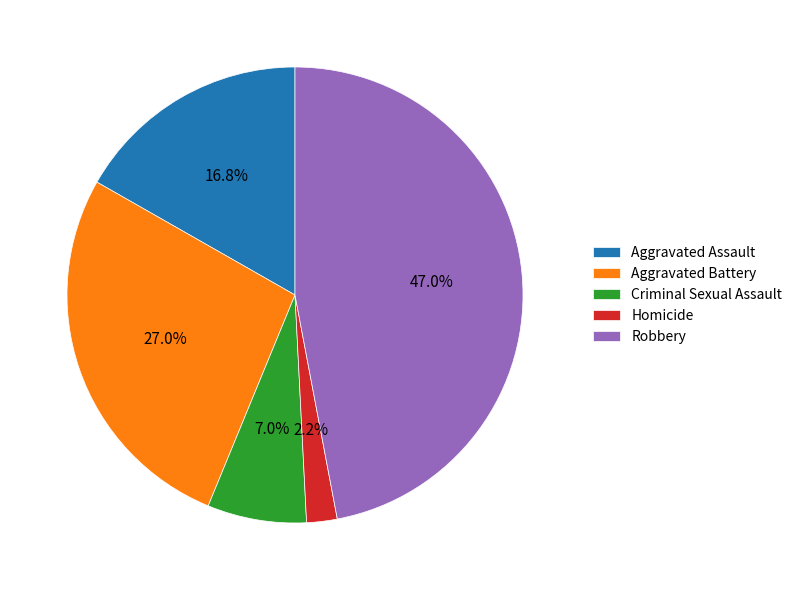

Which category has the biggest portion of the pie?

Robbery